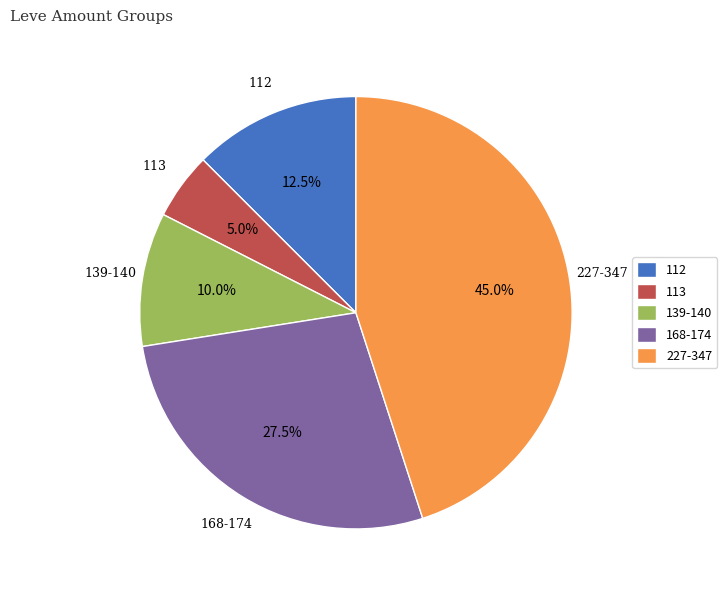

Which category has the biggest portion of the pie?

227-347